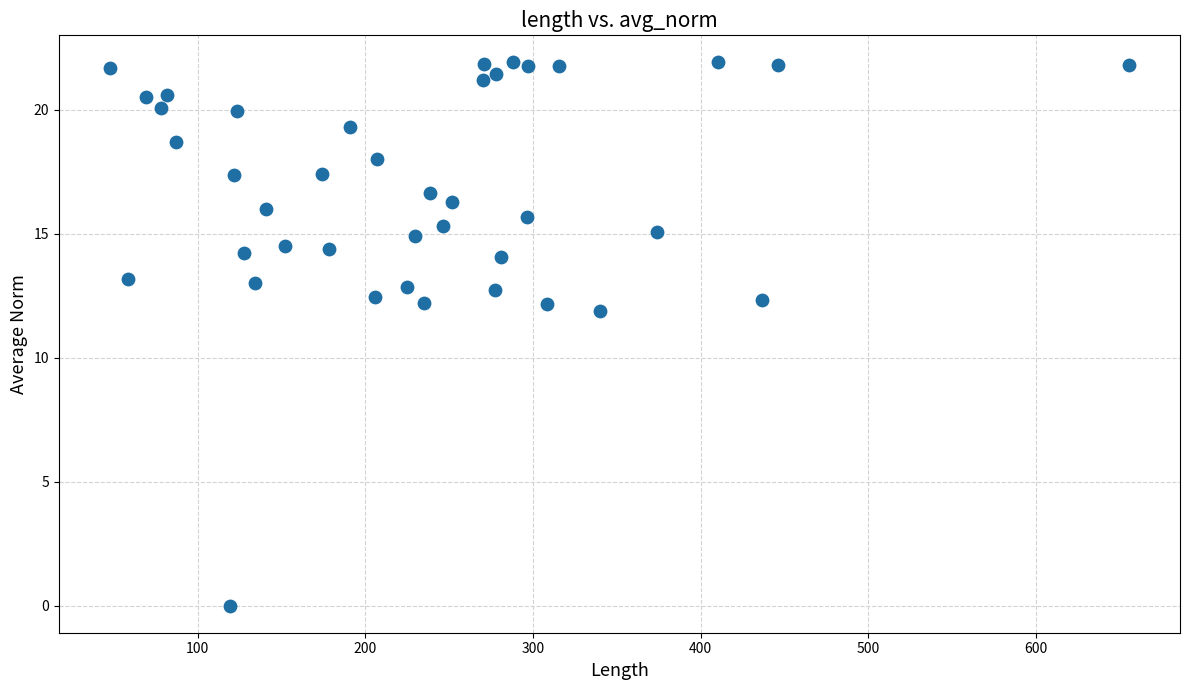

What is the range of Y values (max minus min)?

21.9